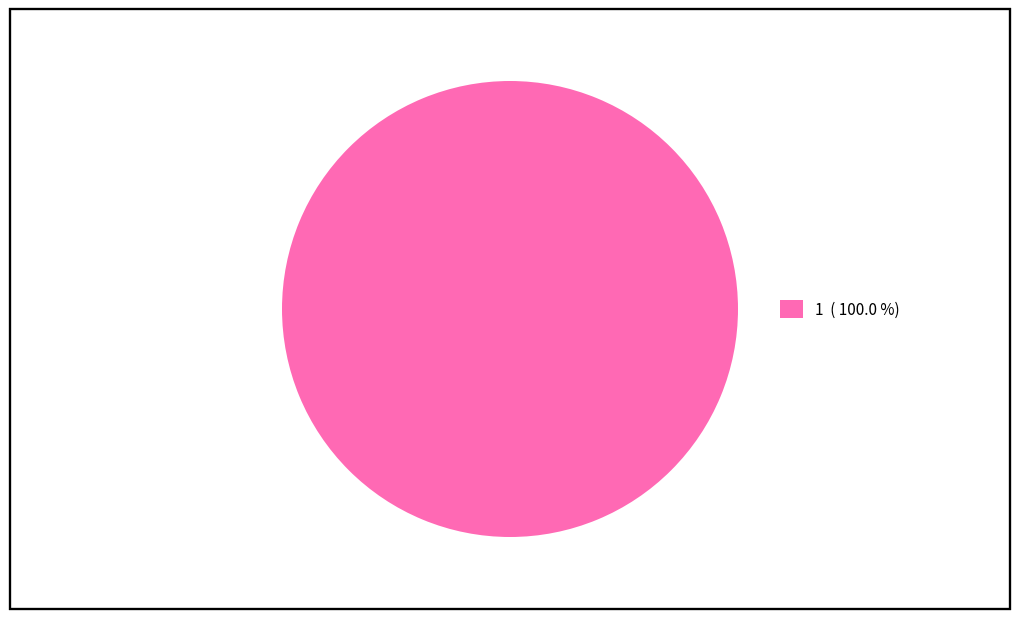

Which category accounts for the majority?

1 ( 100.0 %)